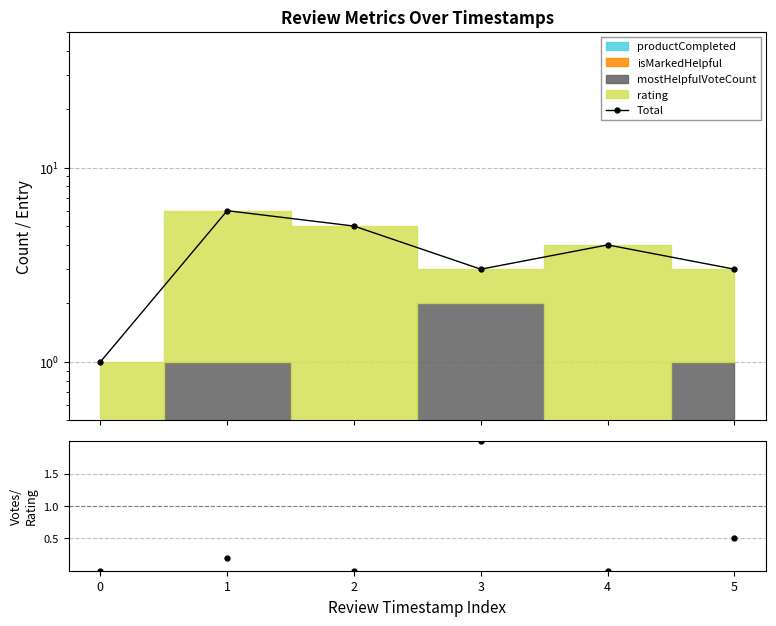

What is the difference between the maximum and minimum values?

5